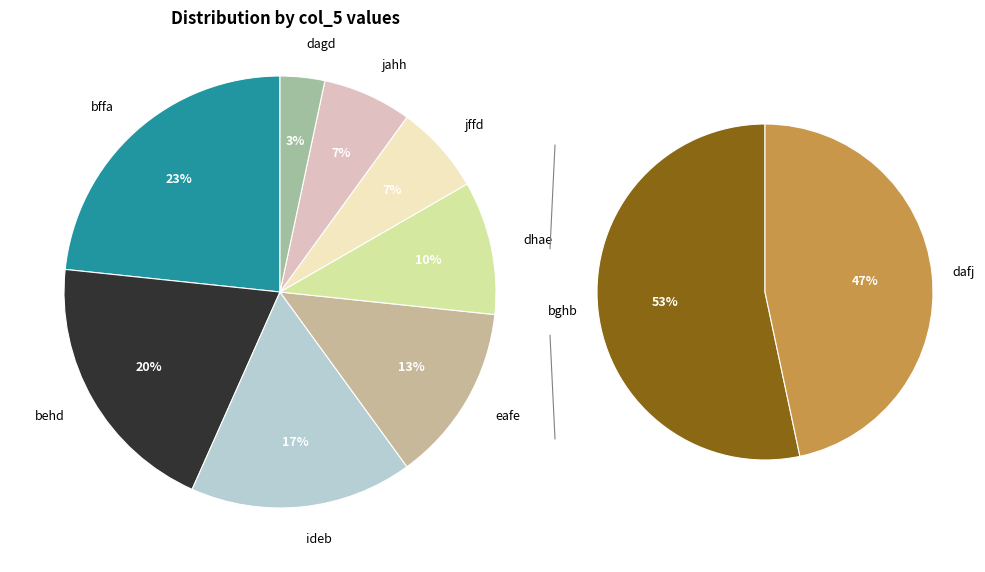

Approximately how many times larger is the value at dagd compared to bffa?

0.1